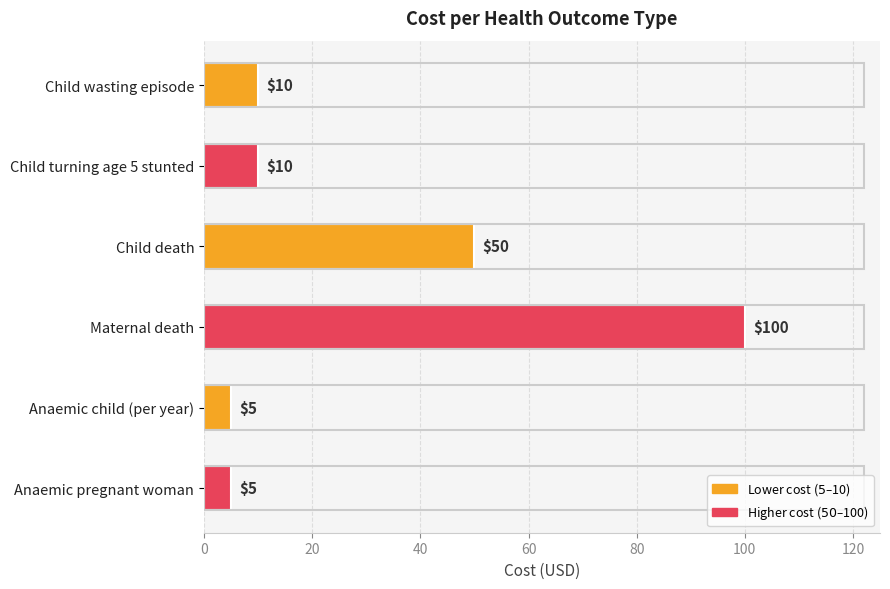

Are the bars horizontal?

Yes